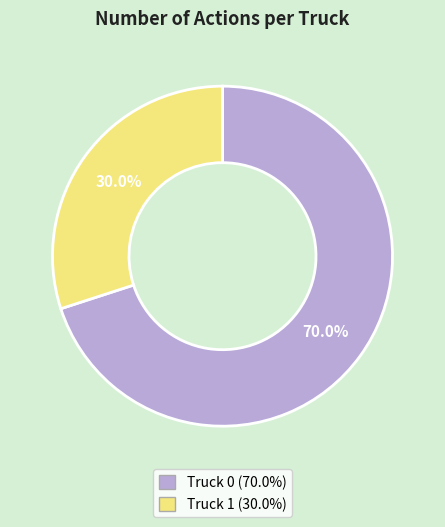

What is the majority slice?

Truck 0